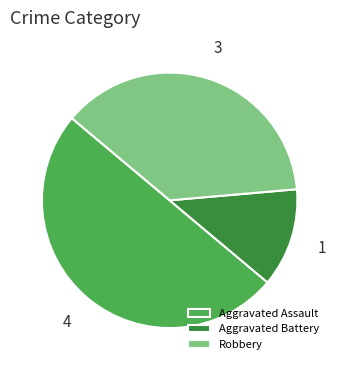

The Robbery slice represents 26% of the pie. True or false?

False